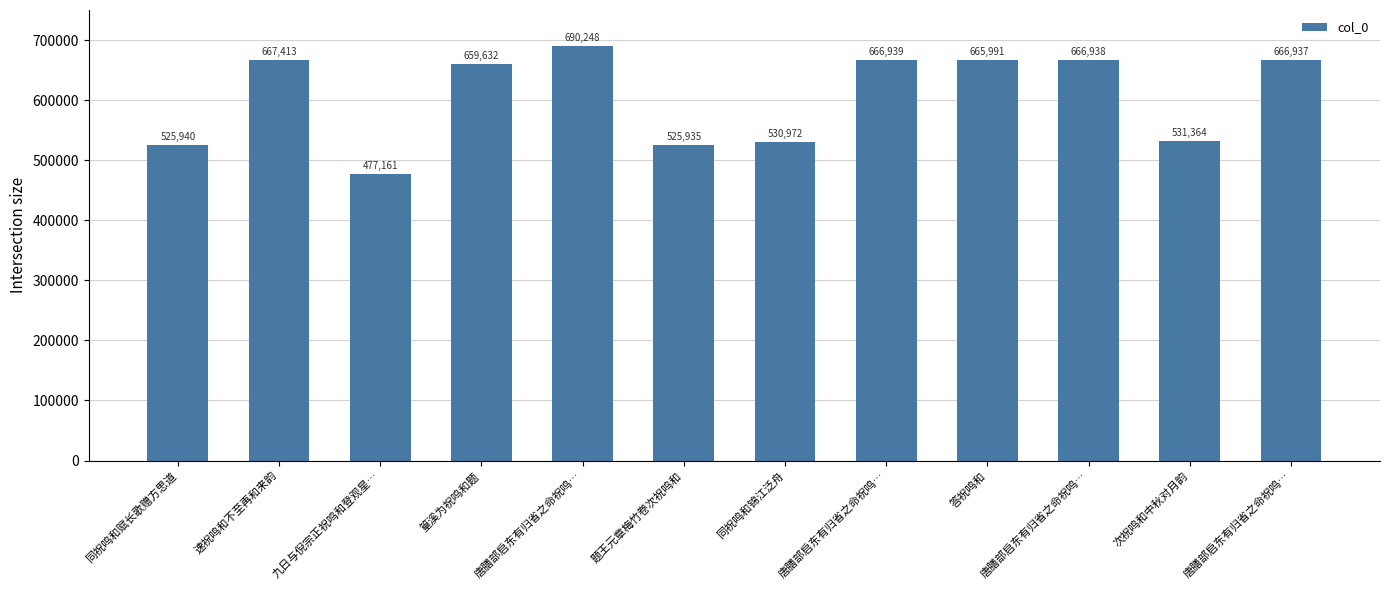

List the labels in order of value, largest first.

唐膳部启东有归省之命祝鸣…, 速祝鸣和不至再和来韵, 唐膳部启东有归省之命祝鸣…, 唐膳部启东有归省之命祝鸣…, 唐膳部启东有归省之命祝鸣…, 答祝鸣和, 篁溪为祝鸣和题, 次祝鸣和中秋对月韵, 同祝鸣和锦江泛舟, 同祝鸣和赋长歌赠方思道, 题王元章梅竹卷次祝鸣和, 九日与倪宗正祝鸣和登观星…